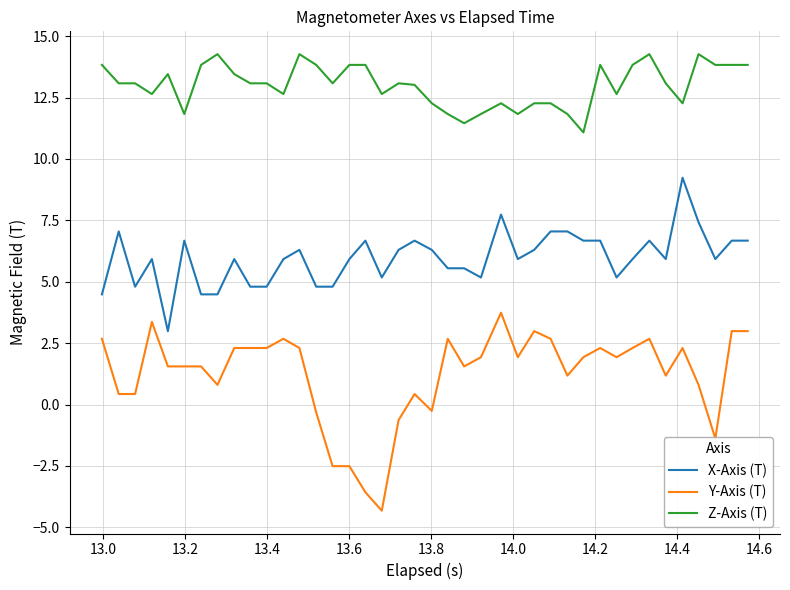

Rank the series by their average value, from lowest to highest.

Y-Axis (T), X-Axis (T), Z-Axis (T)